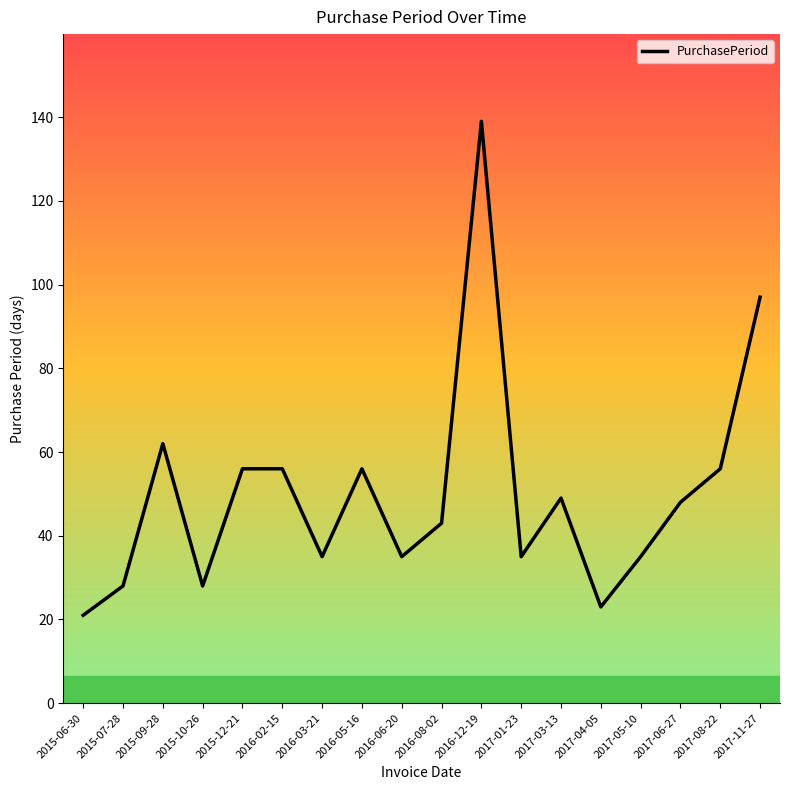

Which label corresponds to the smallest value in the chart?

2015-06-30